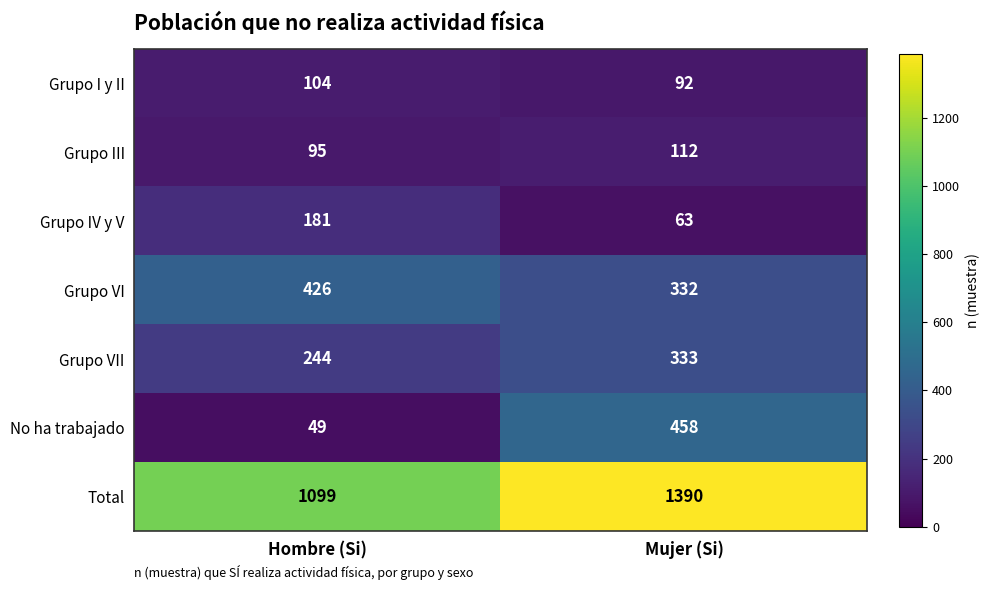

Which series has the widest spread of values?

No ha trabajado